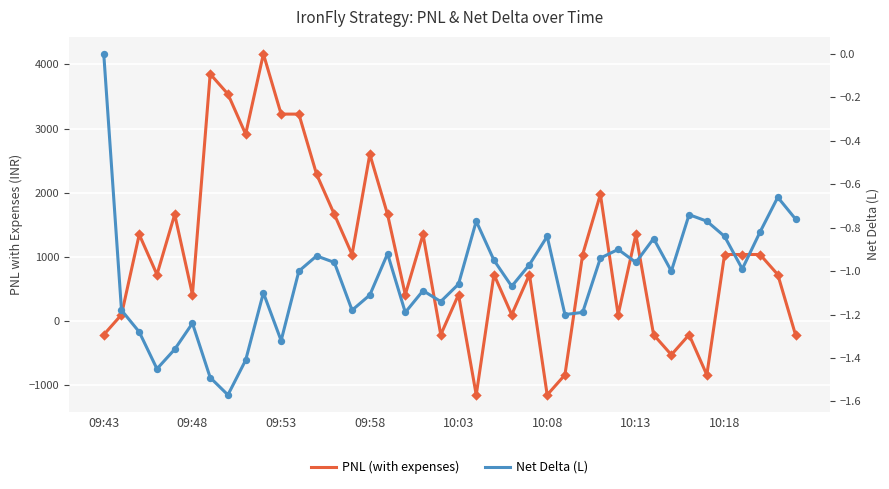

Which series reaches the maximum Y coordinate?

PNL (with expenses)